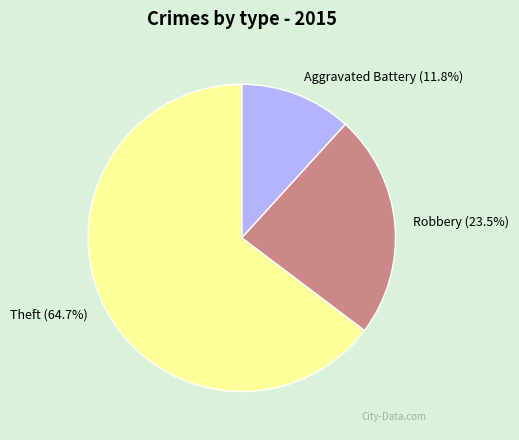

Do Theft and Aggravated Battery together represent more than half of the pie?

Yes